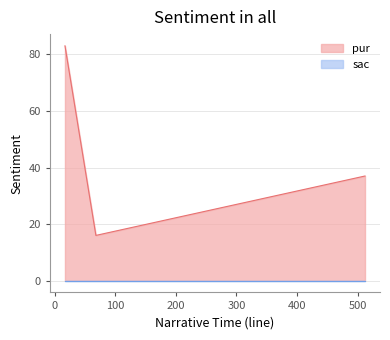

How many values are between 16 and 83?

3